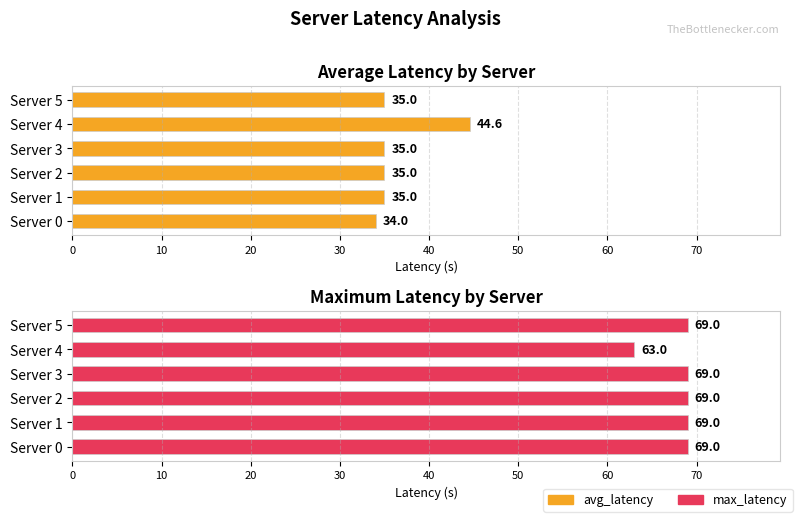

How many series are shown in this chart?

2